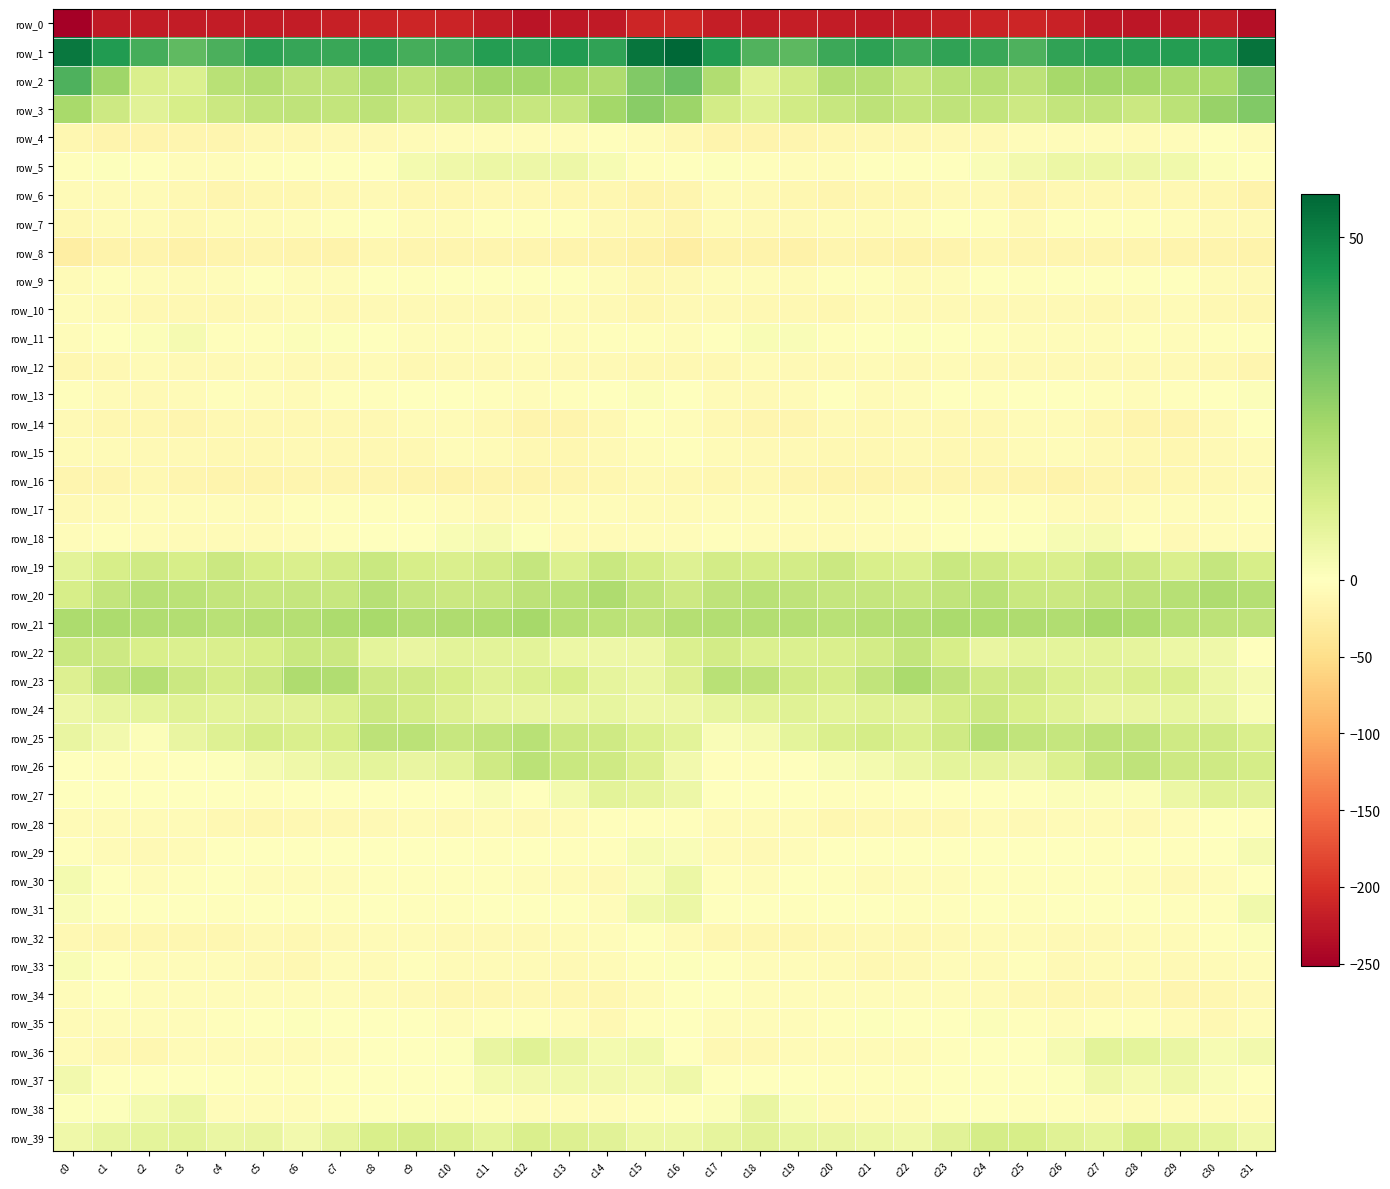

What is the total value across all series at c18?

-252.9